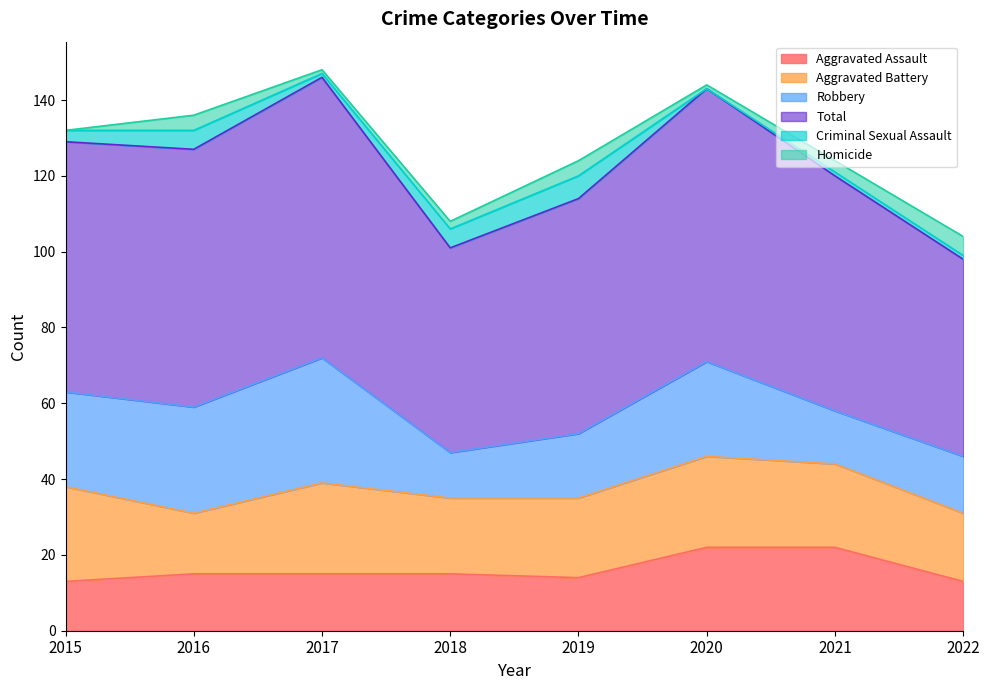

Read the Aggravated Assault value at 2020.

22